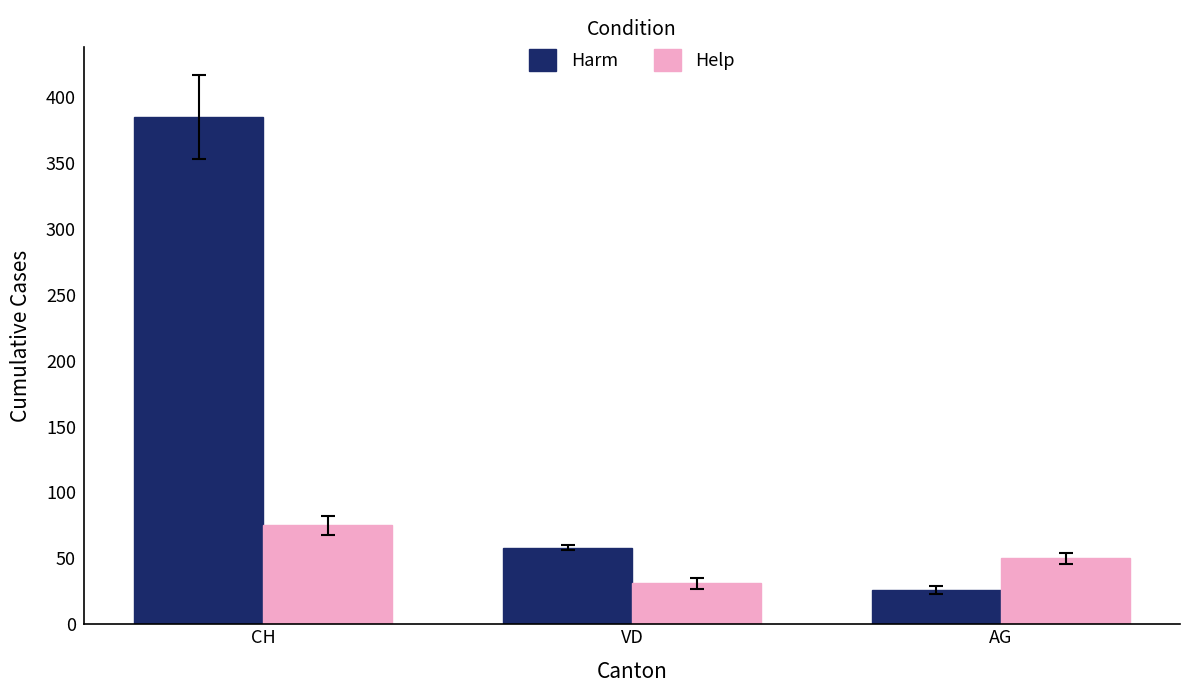

How many bars are there in each group?

2